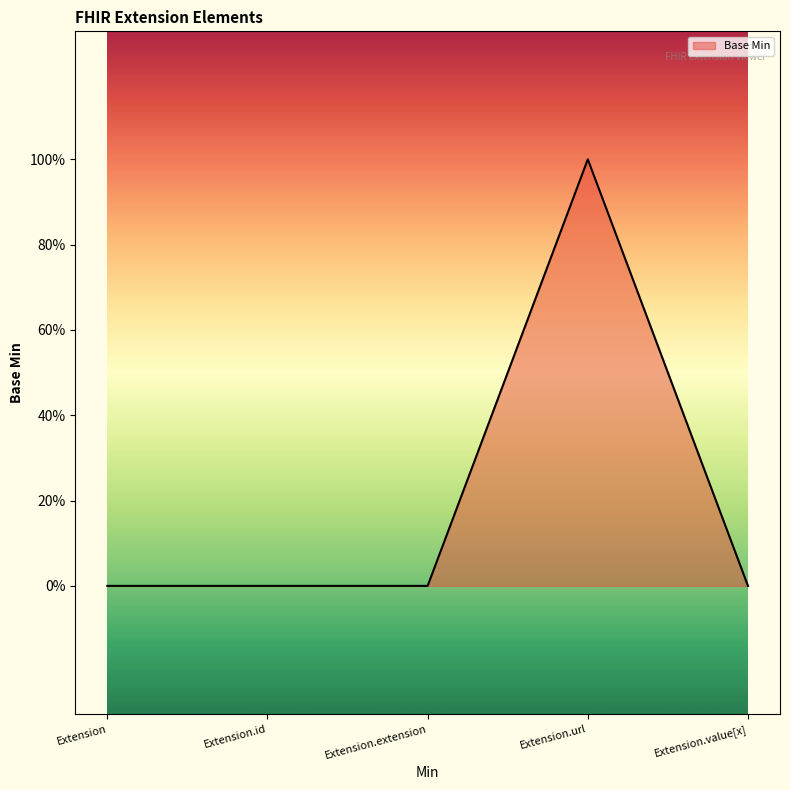

List the labels in order of value, smallest first.

Extension, Extension.id, Extension.extension, Extension.value[x], Extension.url